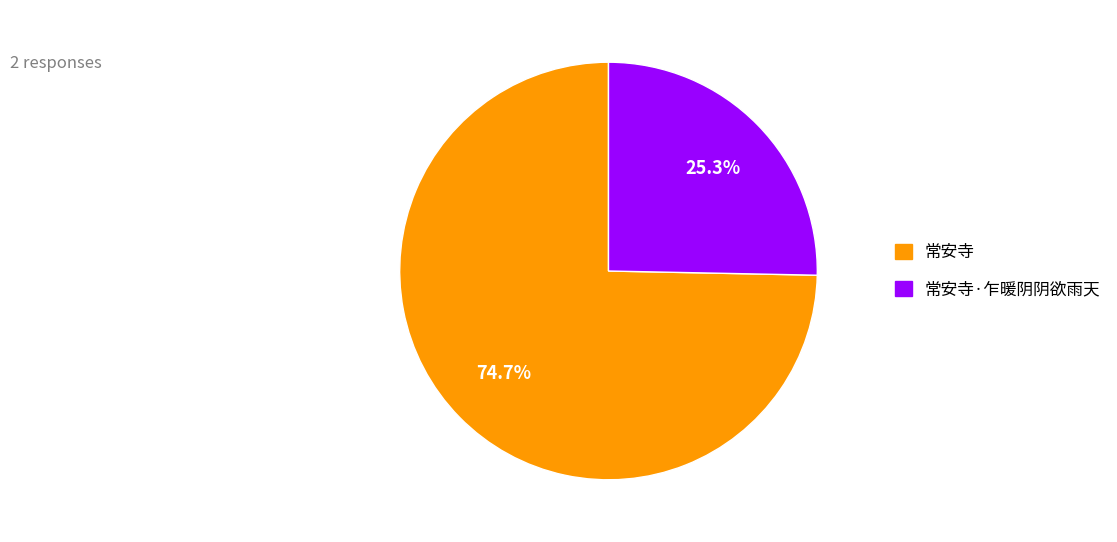

To the nearest percent, what is the average slice percentage?

50%